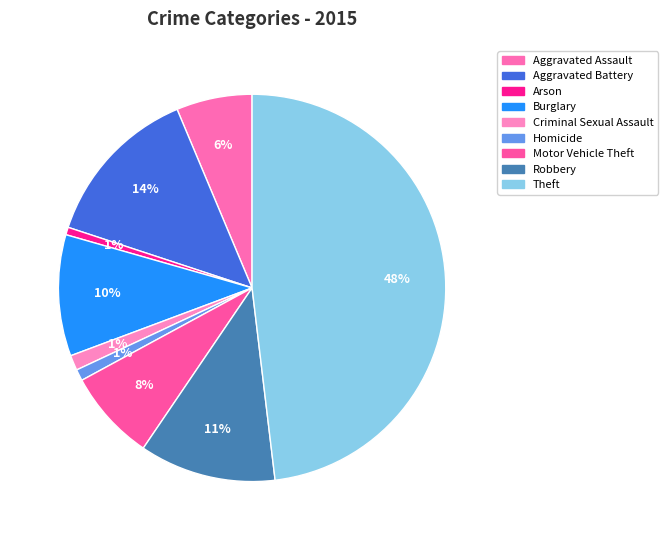

How many segments does this pie chart have?

9